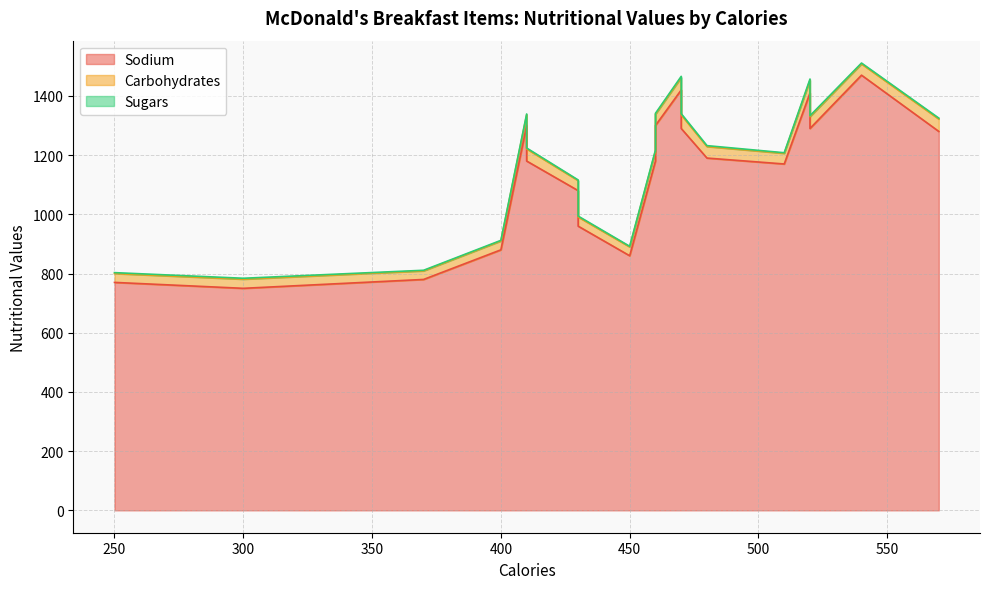

What is the lowest value of the Carbohydrates series?

29